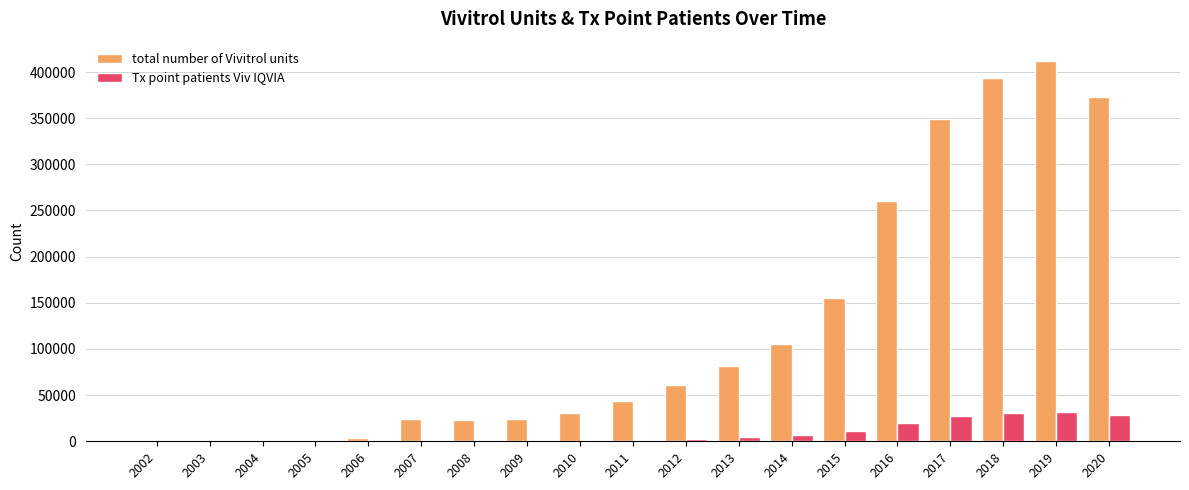

Which series has the largest total across all categories?

total number of Vivitrol units